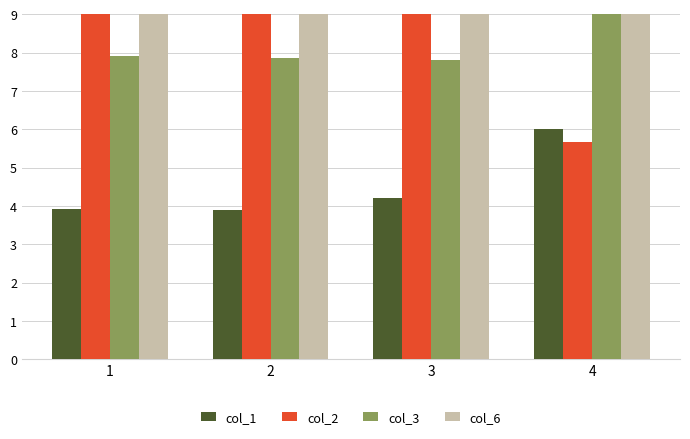

Which category has the highest value across all series?

3